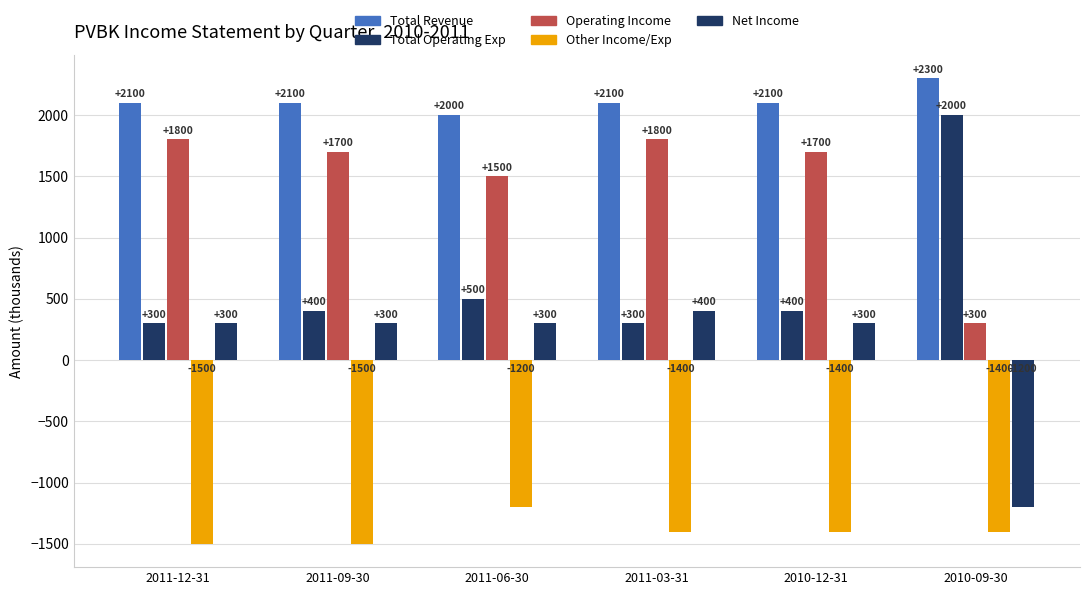

Are the bars grouped side by side (vs. stacked)?

Yes